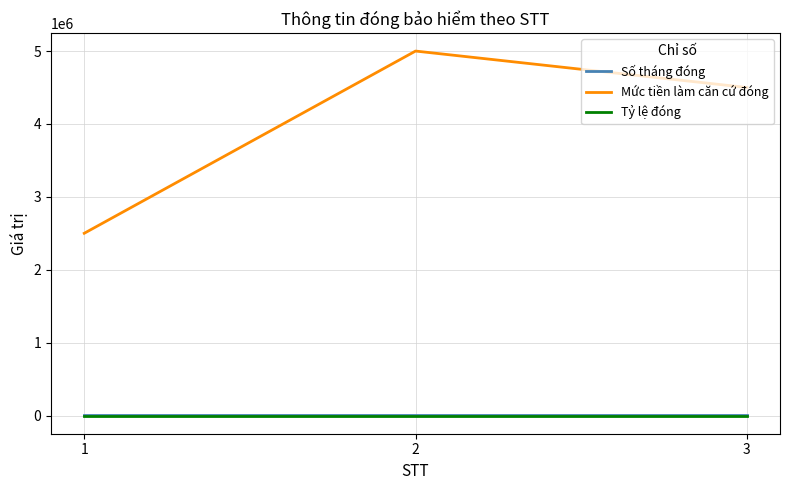

Is it true that Mức tiền làm căn cứ đóng equals 6492497 at 3?

False